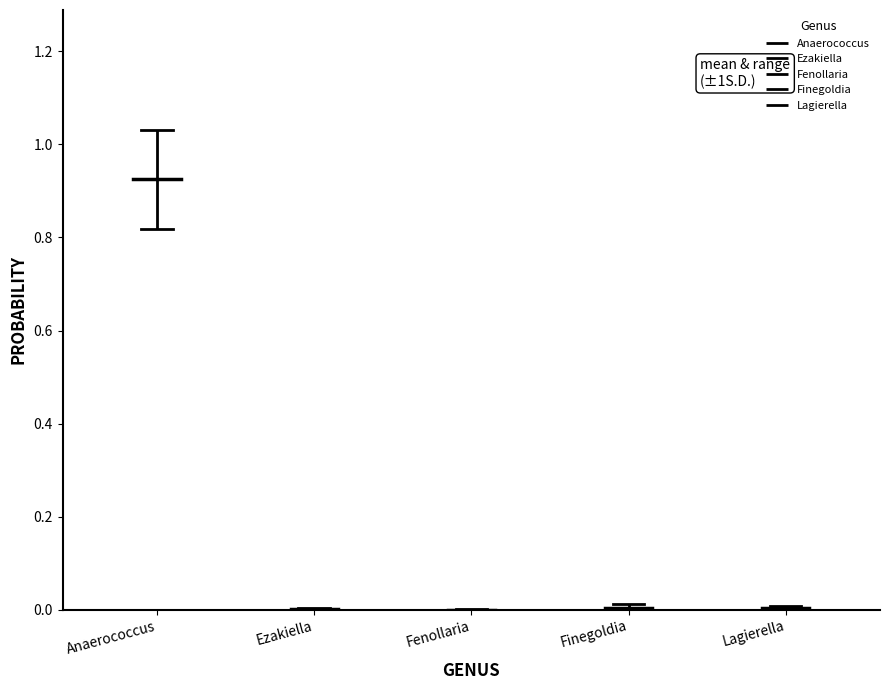

Is this an area chart (filled region under the line)?

No